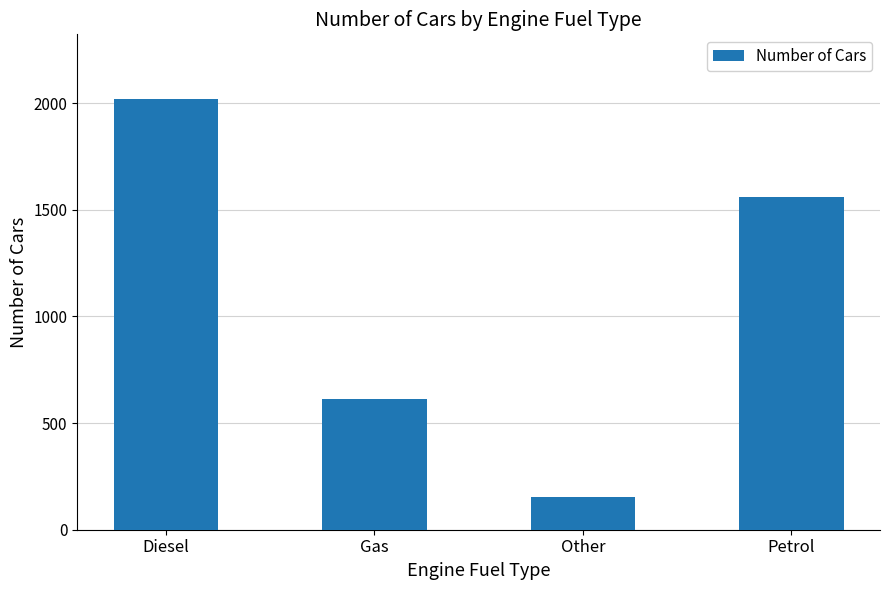

What is the difference between the values at Diesel and Petrol?

460